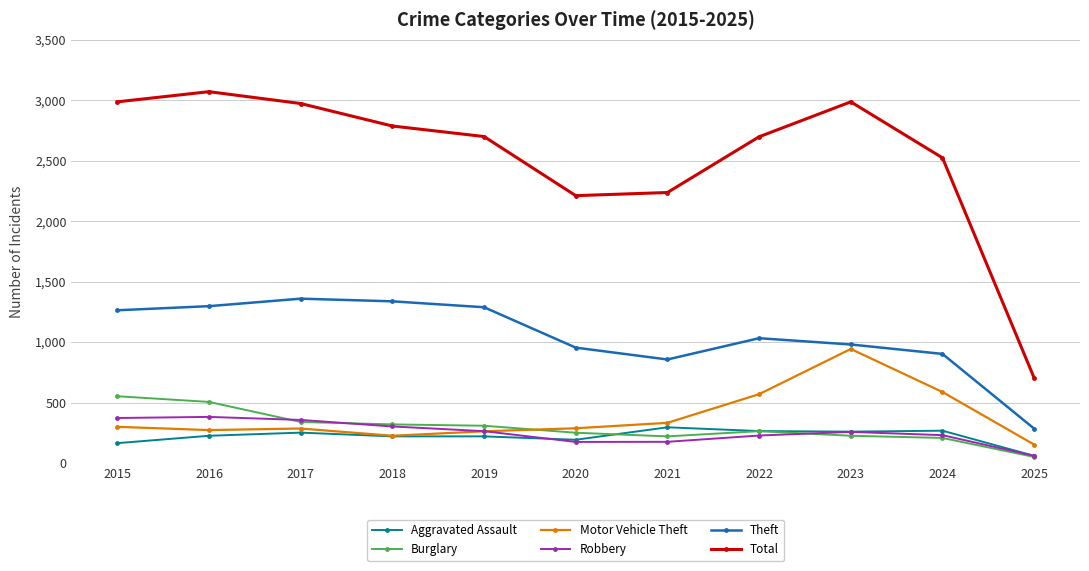

What is the difference between the second highest and minimum values in the Robbery series?

313